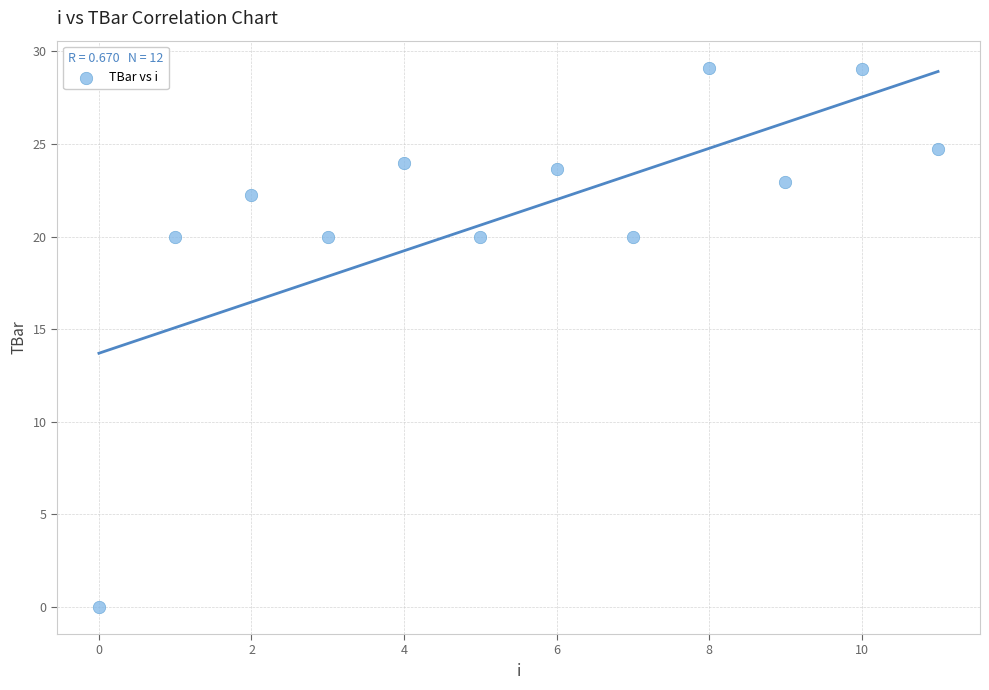

What is the range of Y values (max minus min)?

29.1